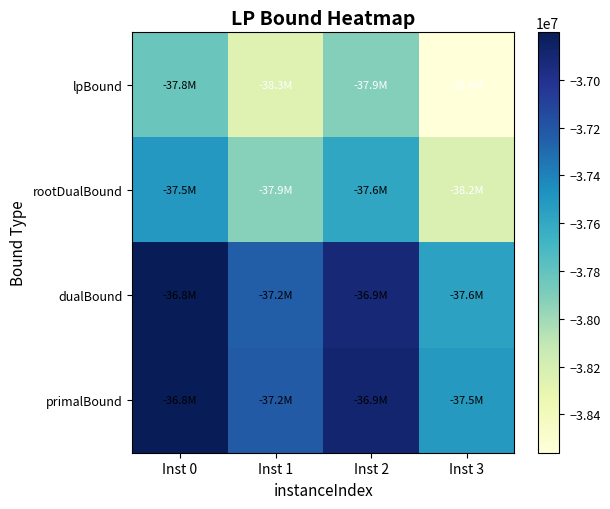

Reading left to right, what are all the values shown in this chart?

lpBound: Inst 0=-37831489.3	Inst 1=-38262282.7	Inst 2=-37919696.8	Inst 3=-38560900.9
rootDualBound: Inst 0=-37506433.7	Inst 1=-37925902.4	Inst 2=-37590726.4	Inst 3=-38236639.8
dualBound: Inst 0=-36803672.0	Inst 1=-37236066.9	Inst 2=-36911788.9	Inst 3=-37559708.9
primalBound: Inst 0=-36800603.2	Inst 1=-37224452.2	Inst 2=-36887110.2	Inst 3=-37511422.2